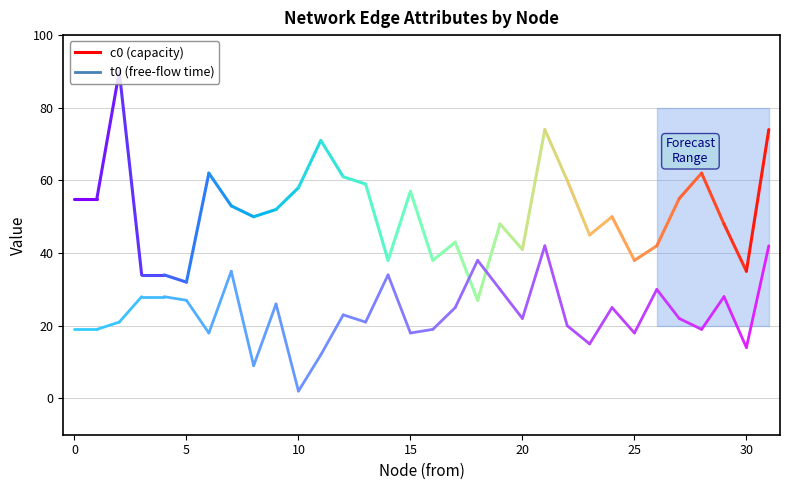

What is the difference between the highest and lowest values at 3?

6